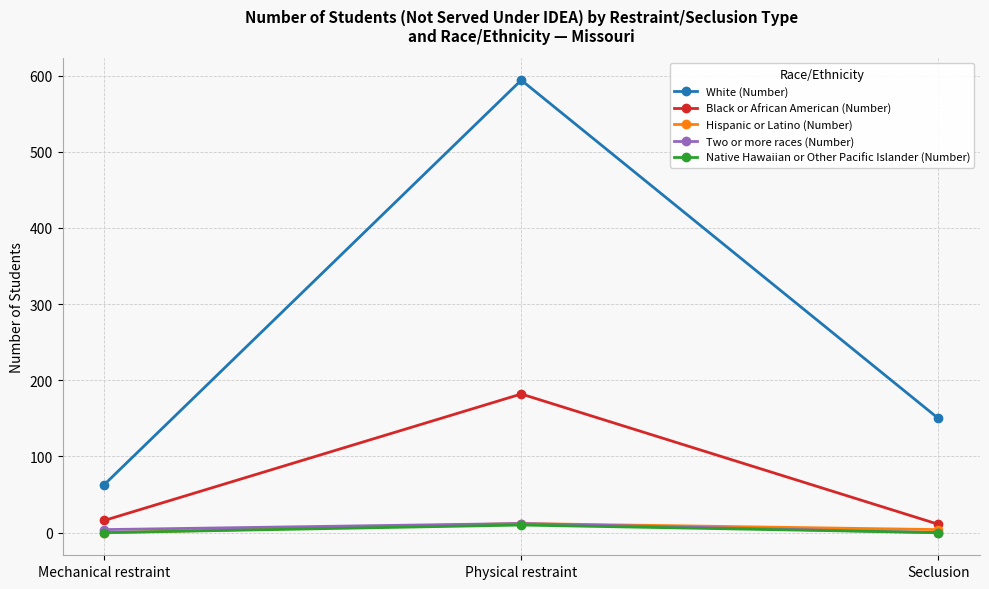

What is the greatest value displayed?

594